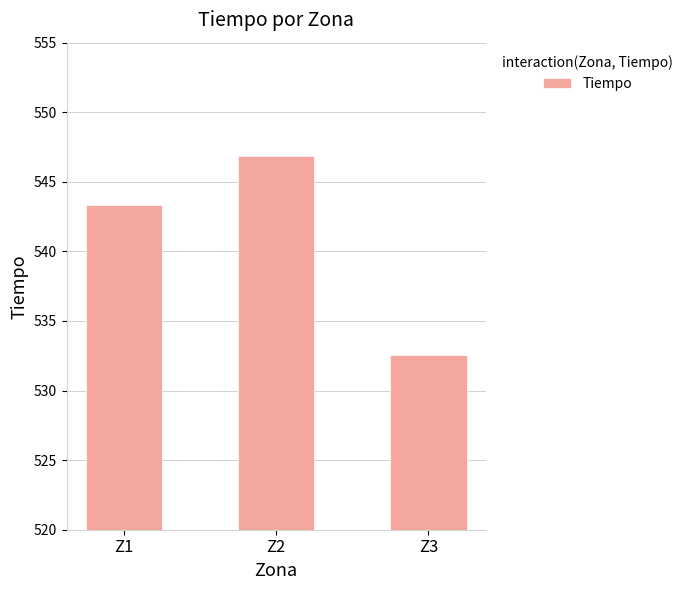

Is it true that the value at Z1 is 295.4?

False